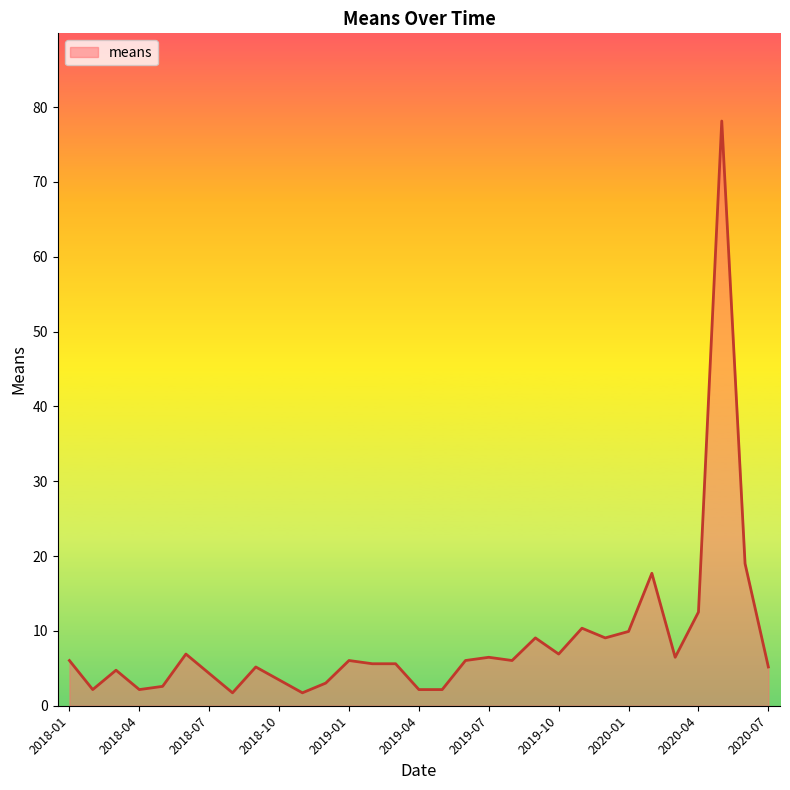

What is the difference between the maximum and minimum values?

76.4